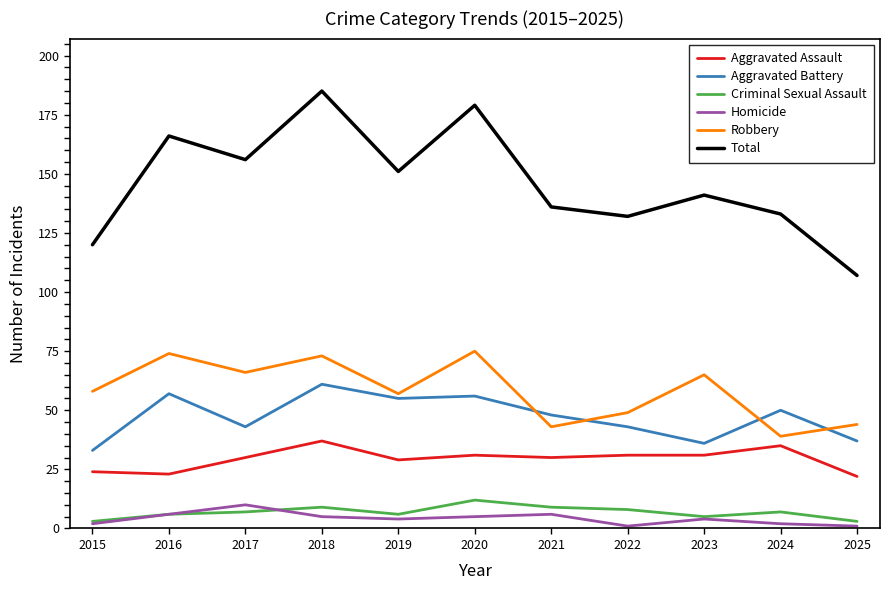

Does the chart have visible grid lines?

No